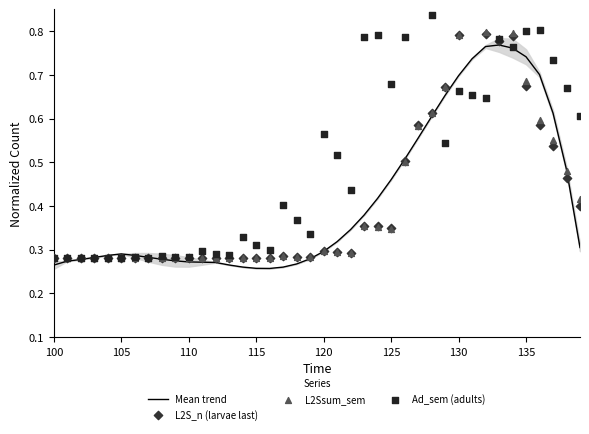

Is the value of L2S_n (larvae last) at 20 greater than the value of L2Ssum_sem at 105?

Yes